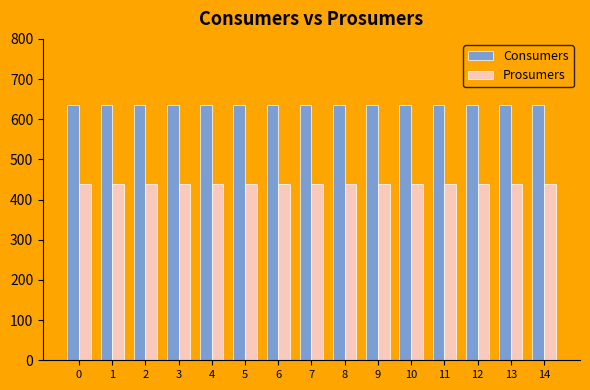

What is the greatest value displayed?

635